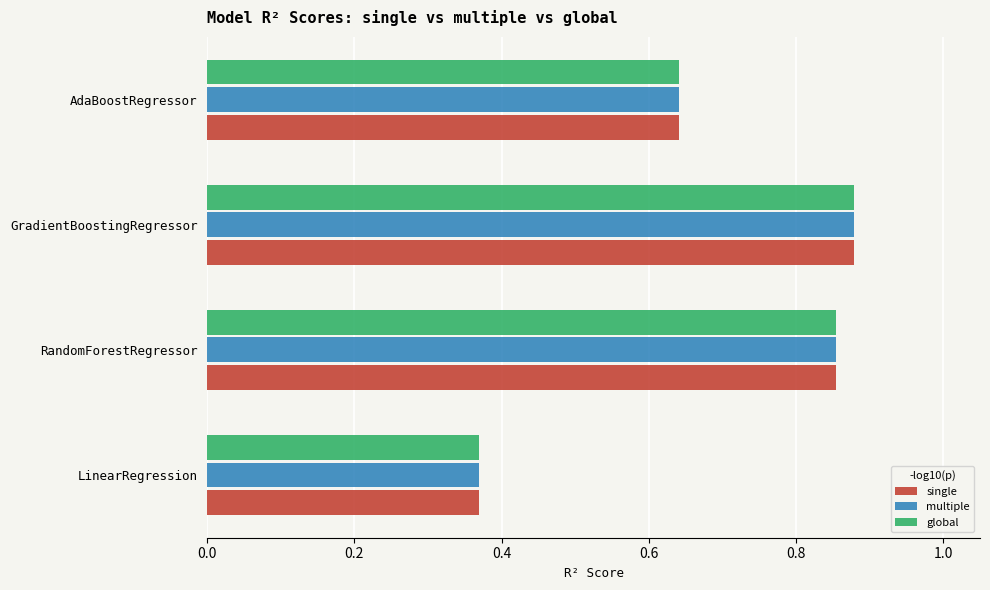

Count the global values in the range 0 to 1.

4